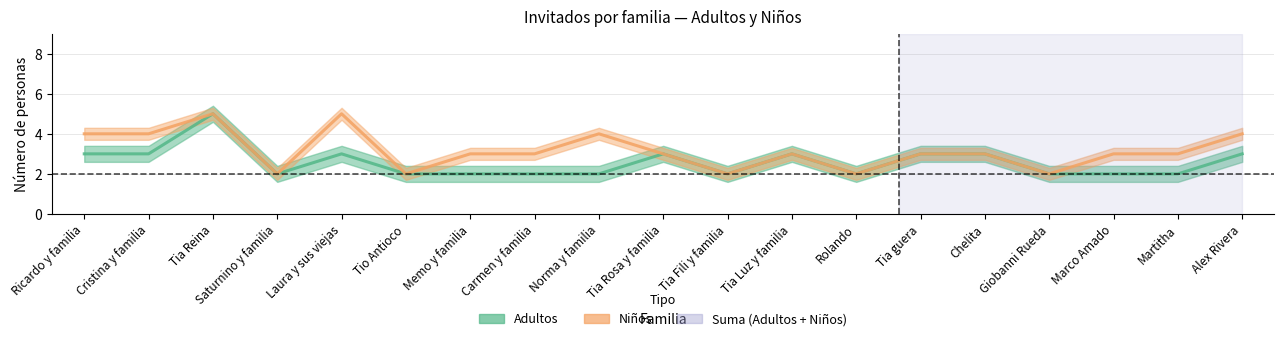

What position from the right is Ricardo y familia?

19